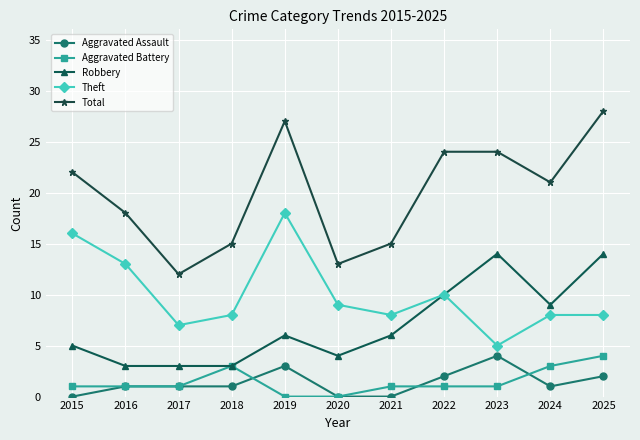

What is the difference between the second highest and minimum values in the Aggravated Battery series?

3